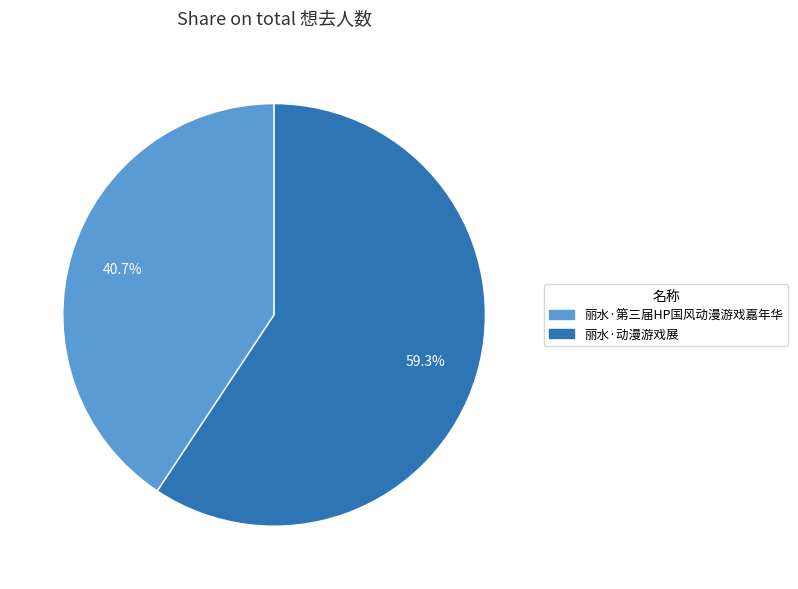

Which slice is the largest?

丽水·动漫游戏展